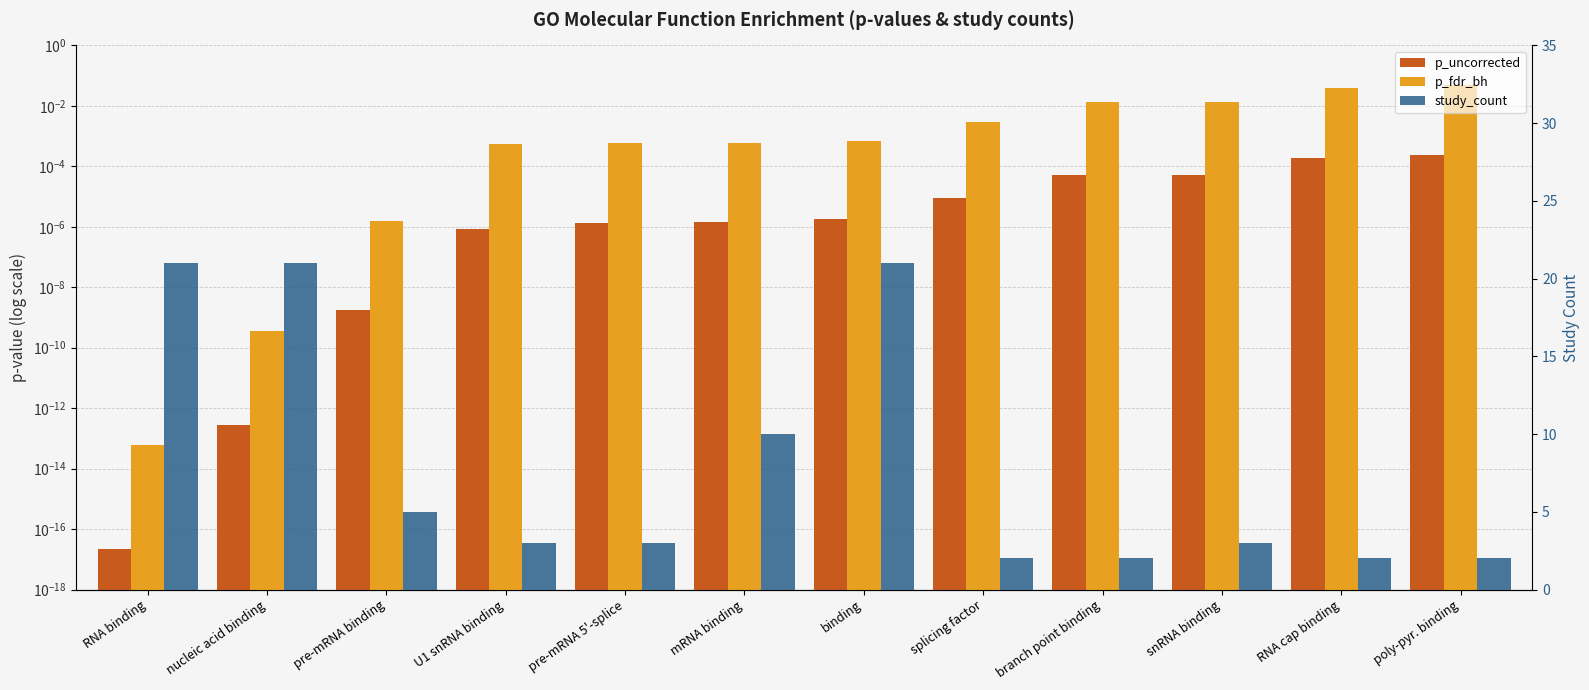

The value of p_fdr_bh at snRNA binding is 0.0. True or false?

True